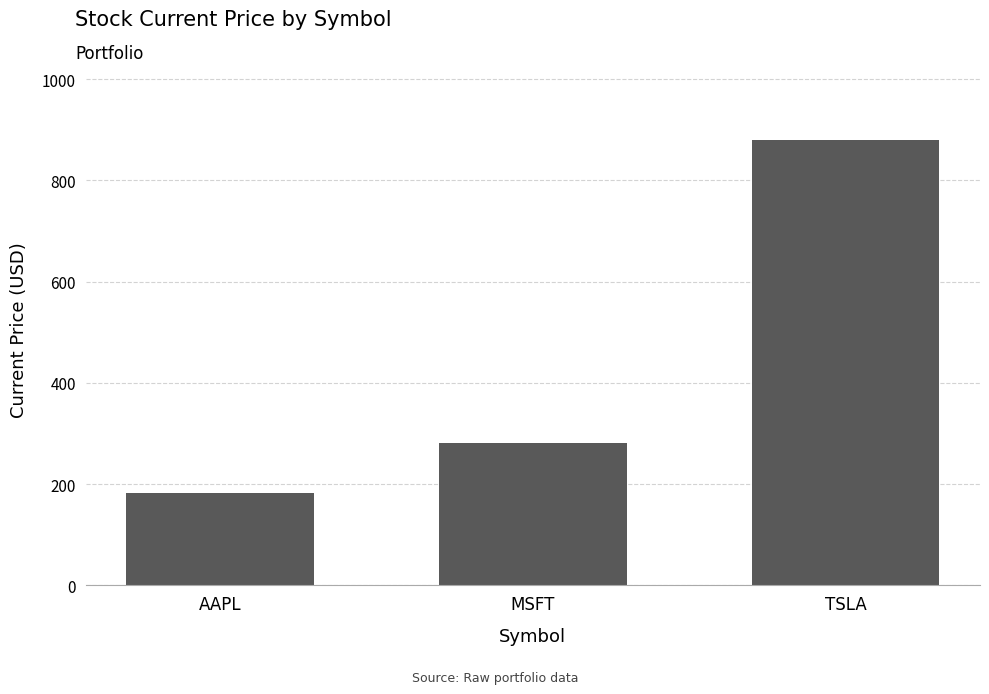

What is the sum of the values at AAPL and TSLA?

1063.4